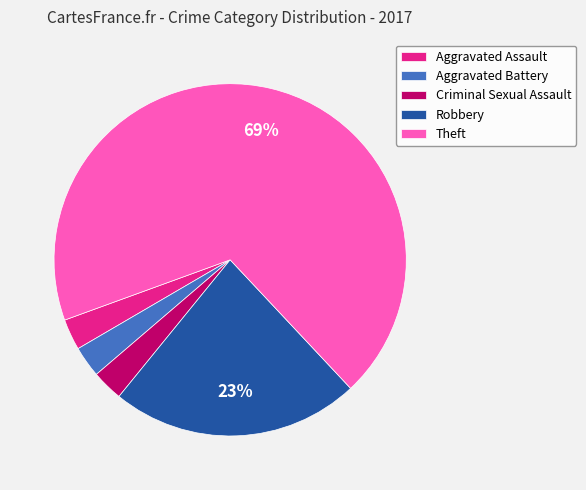

True or false: Aggravated Battery accounts for 3% of the total.

True